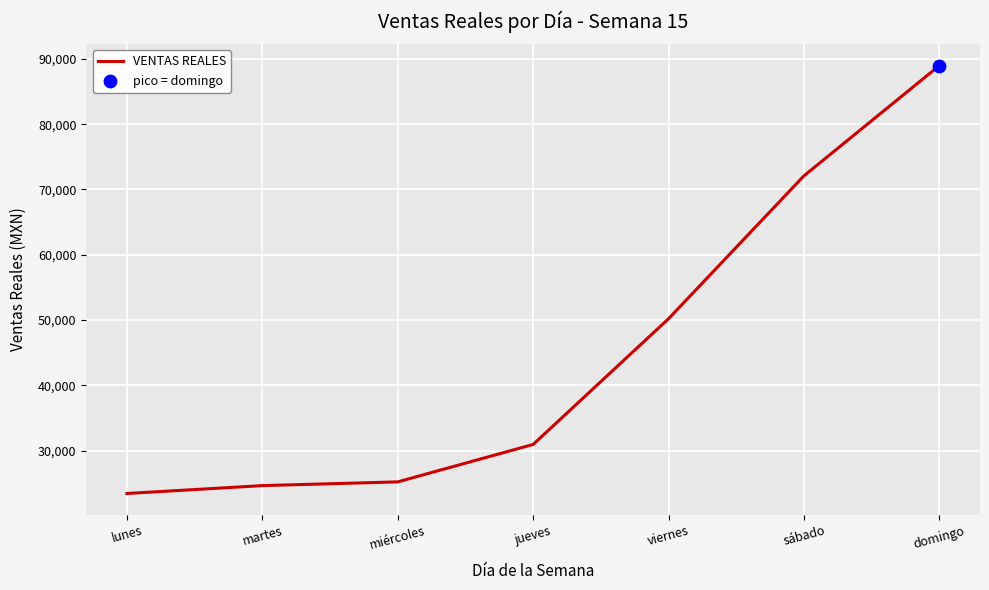

What is the change in value from jueves to domingo?

+58038.0